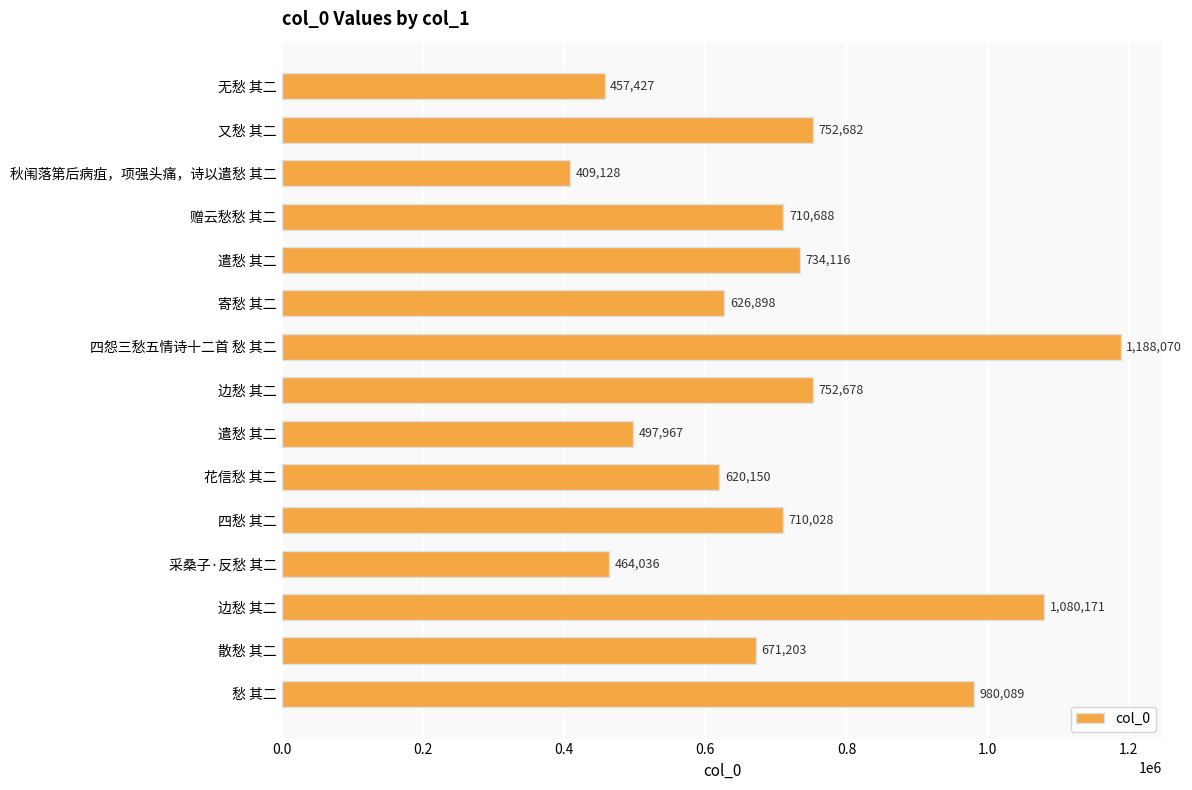

Are the bars horizontal?

Yes